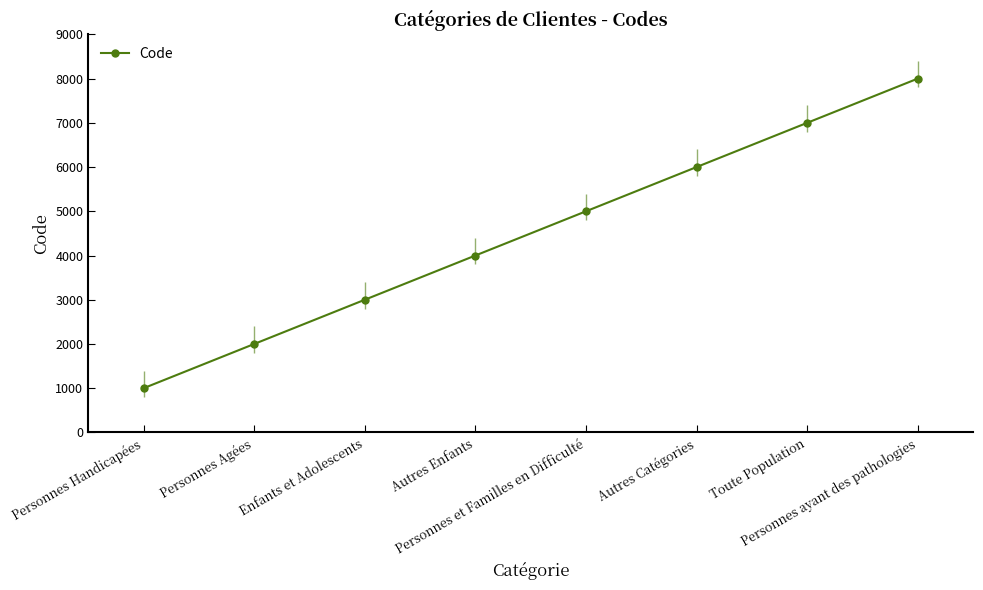

What is the approximate value at Enfants et Adolescents?

3000